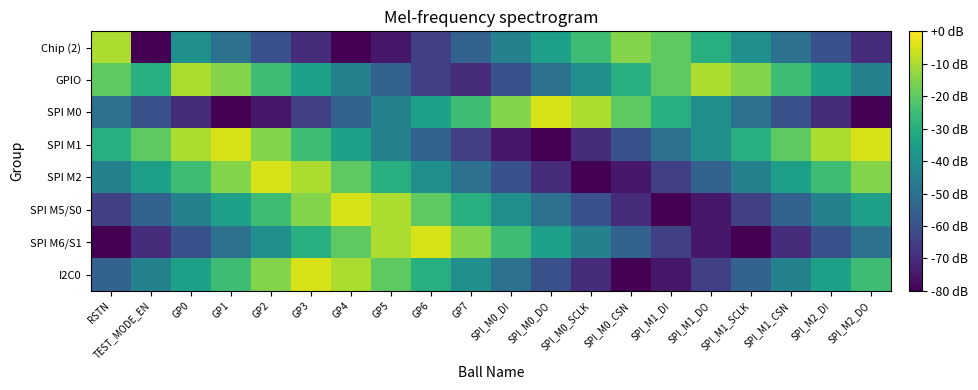

How many distinct data groups are displayed?

8